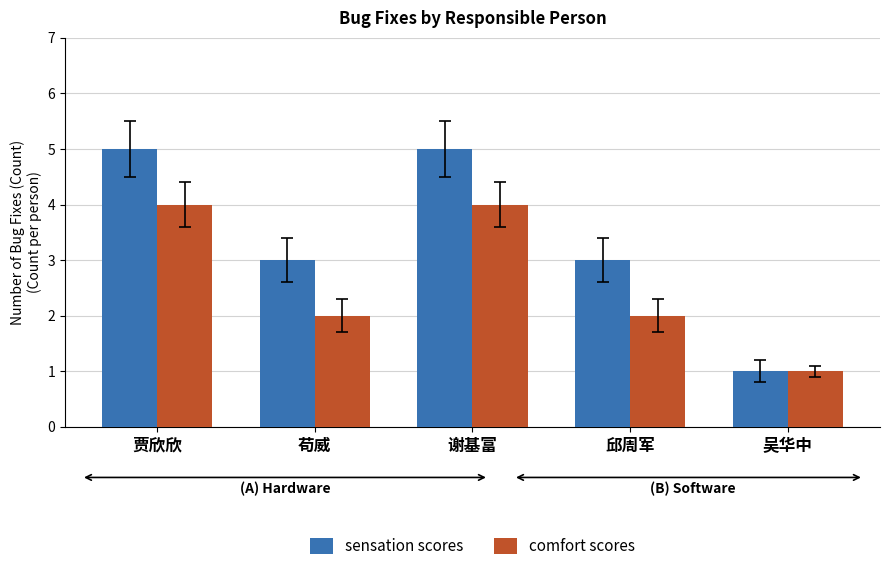

Is the value of comfort scores at 邱周军 greater than the value of sensation scores at 谢基富?

No